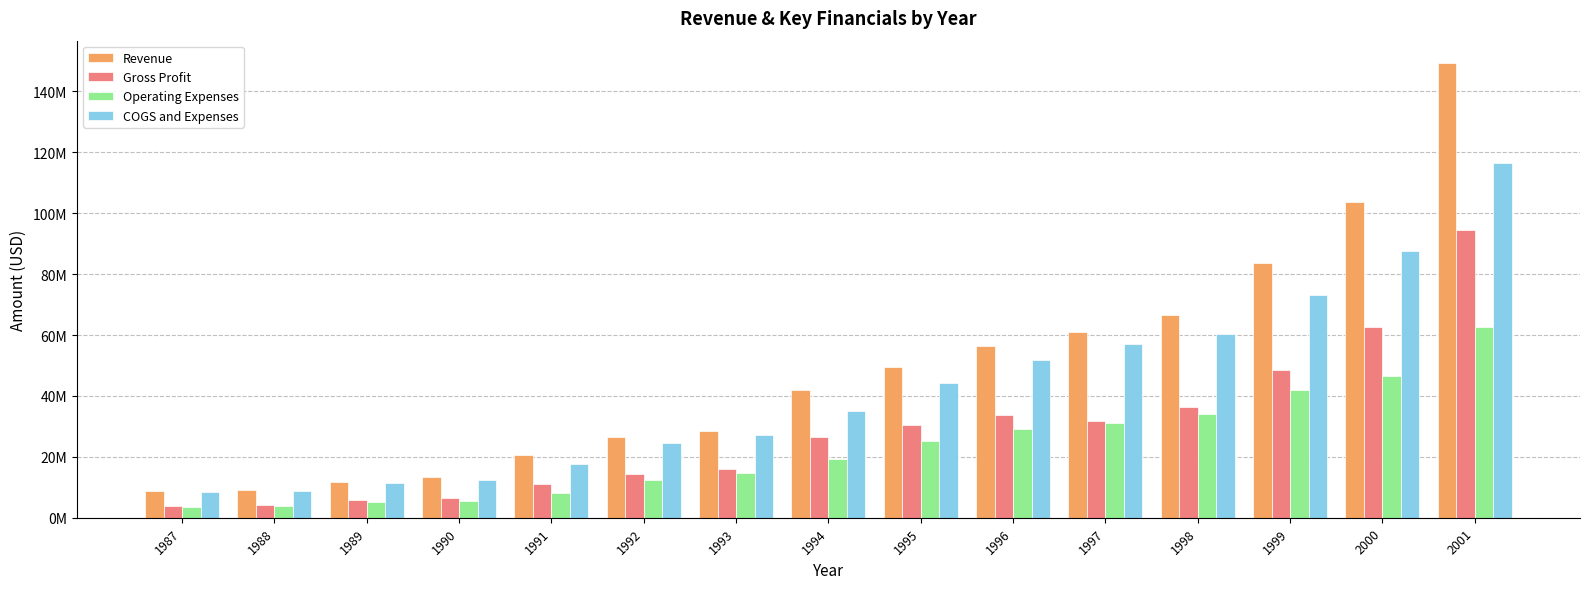

What are all the series names shown in the legend?

Revenue, Gross Profit, Operating Expenses, COGS and Expenses